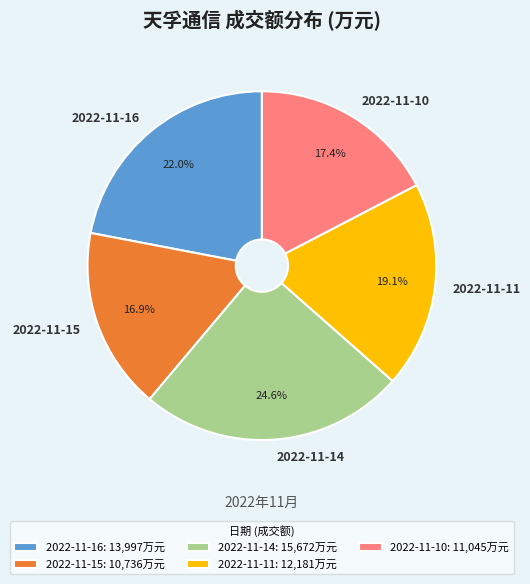

How much of the chart is everything except 2022-11-11?

80.9%